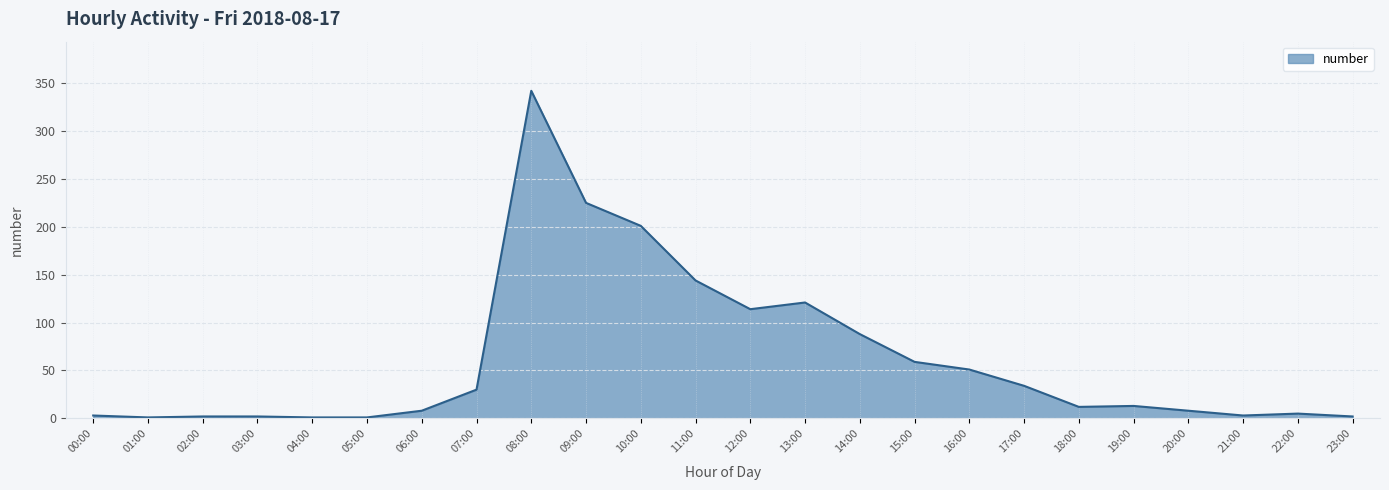

What is the difference between the maximum and minimum values?

341